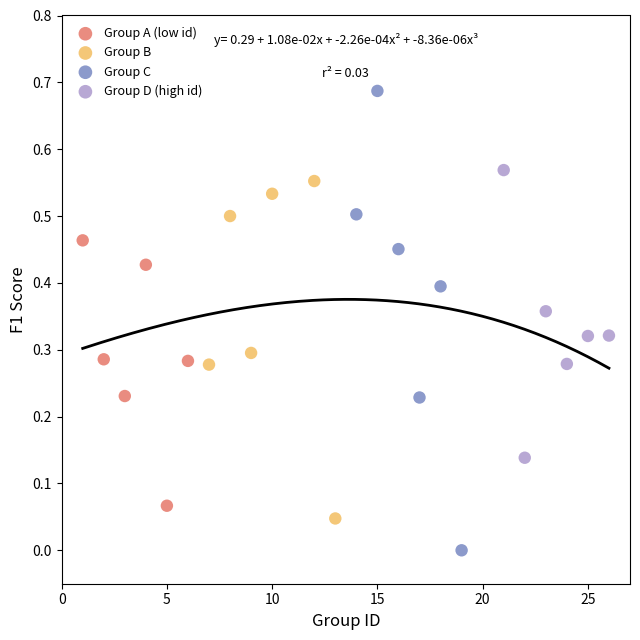

Which series contains the lowest Y value?

Group C